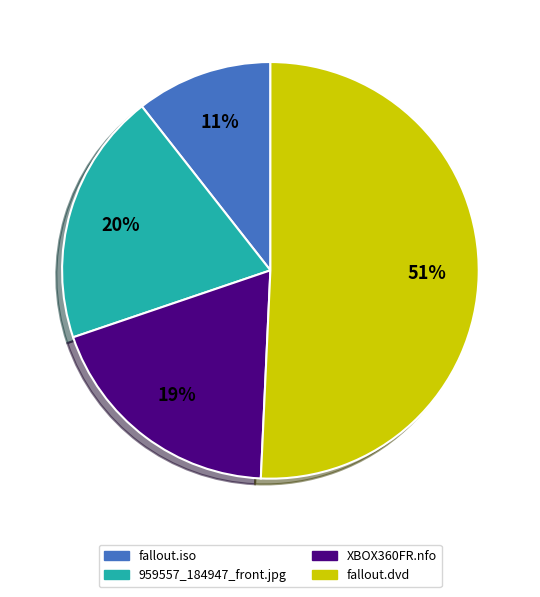

Which slice is the smallest?

fallout.iso